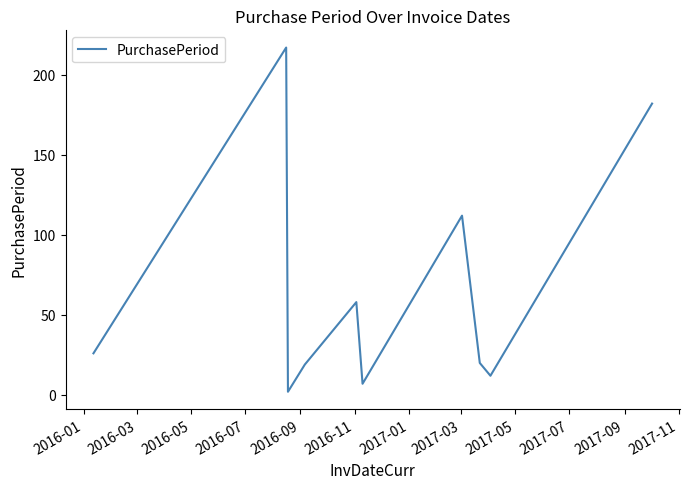

What is the greatest value displayed?

217